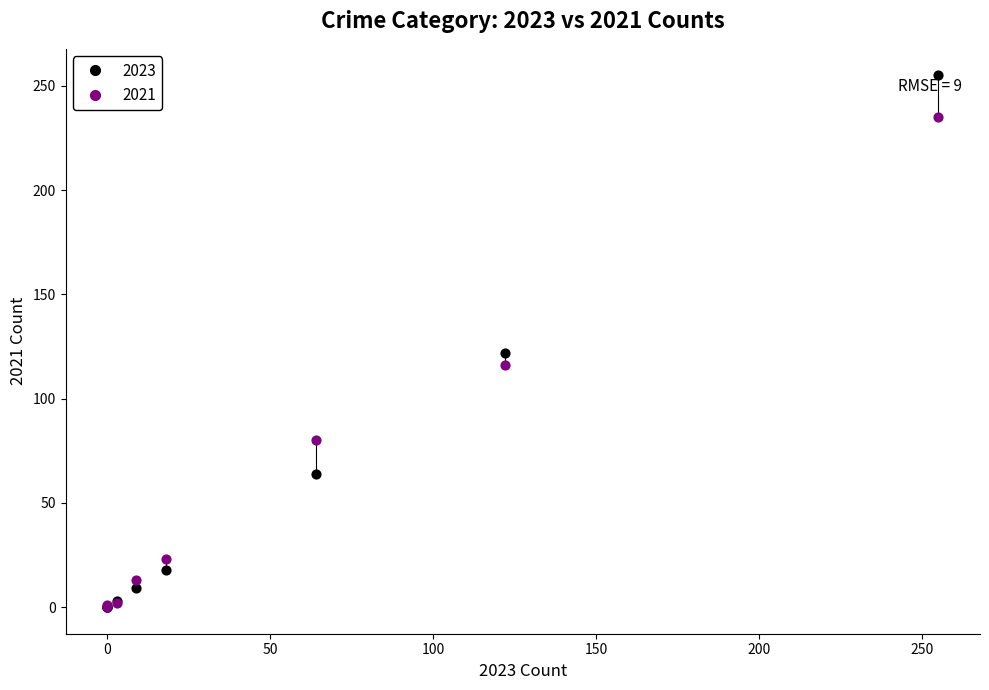

Across all series, what Y value is closest to 127?

122